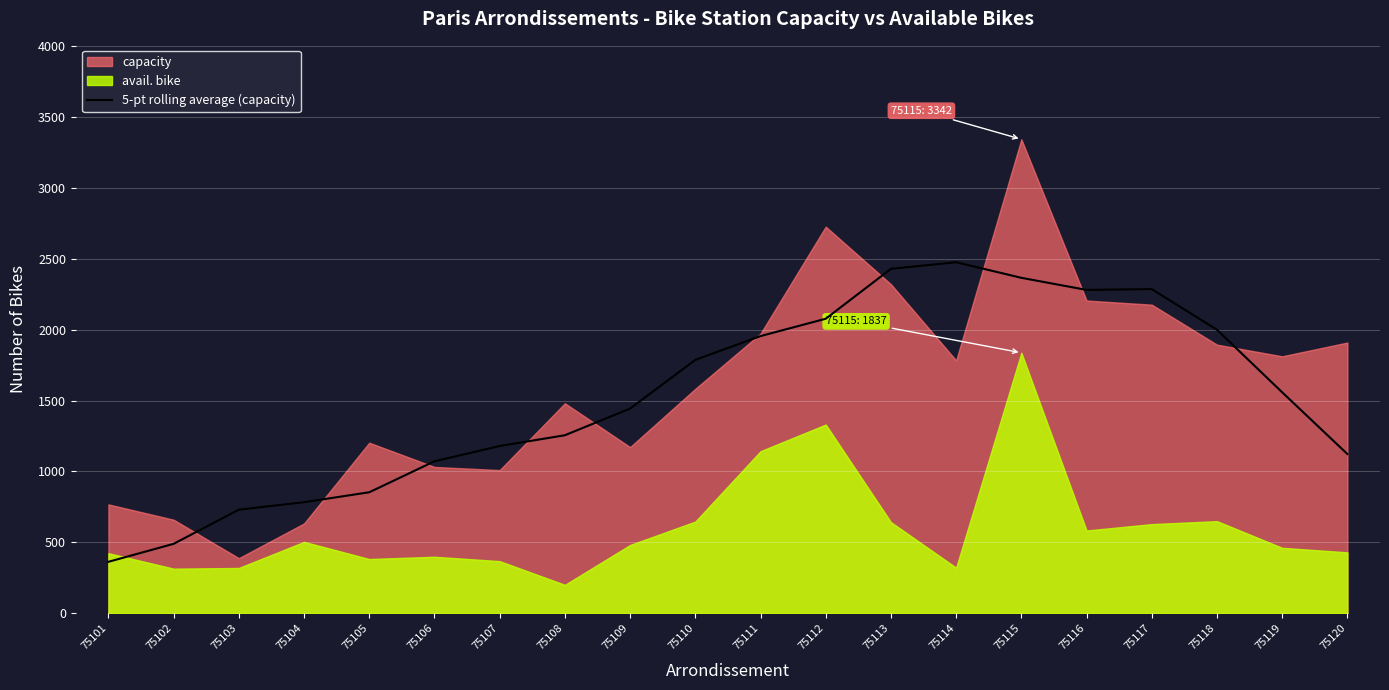

At which label does the data first exceed 1558?

75110